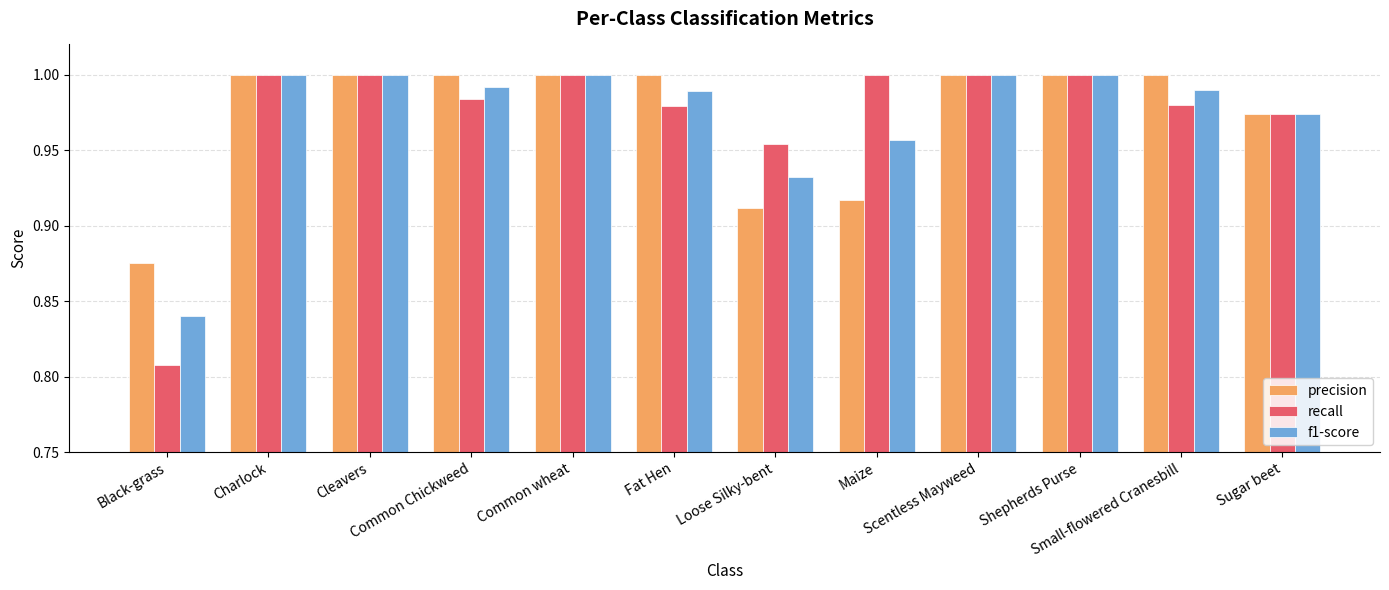

Which series has the widest spread of values?

recall